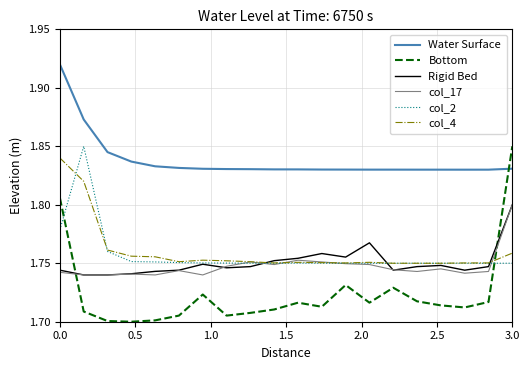

True or false: col_2 and Water Surface intersect in this chart.

False